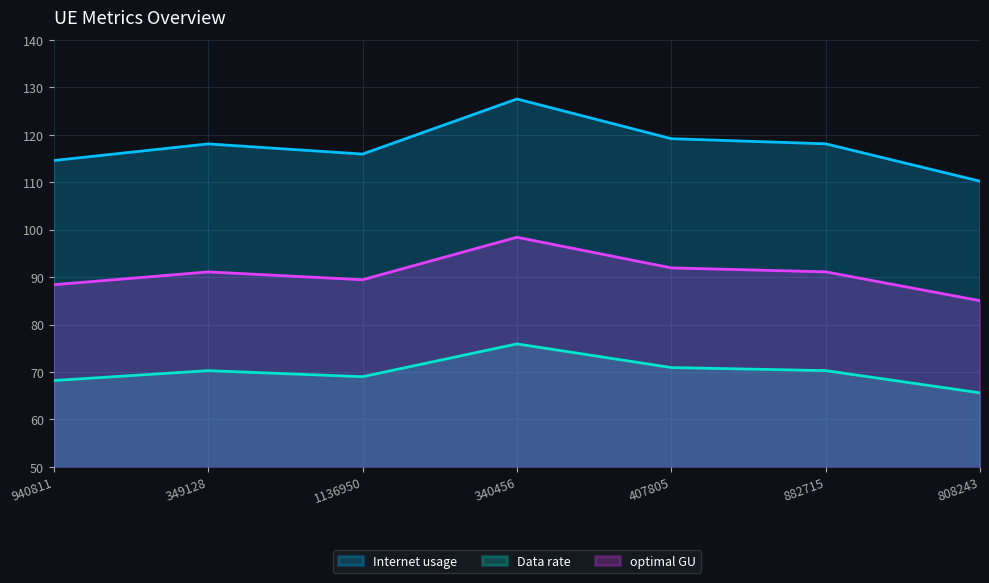

Which label corresponds to the largest value in the chart?

340456